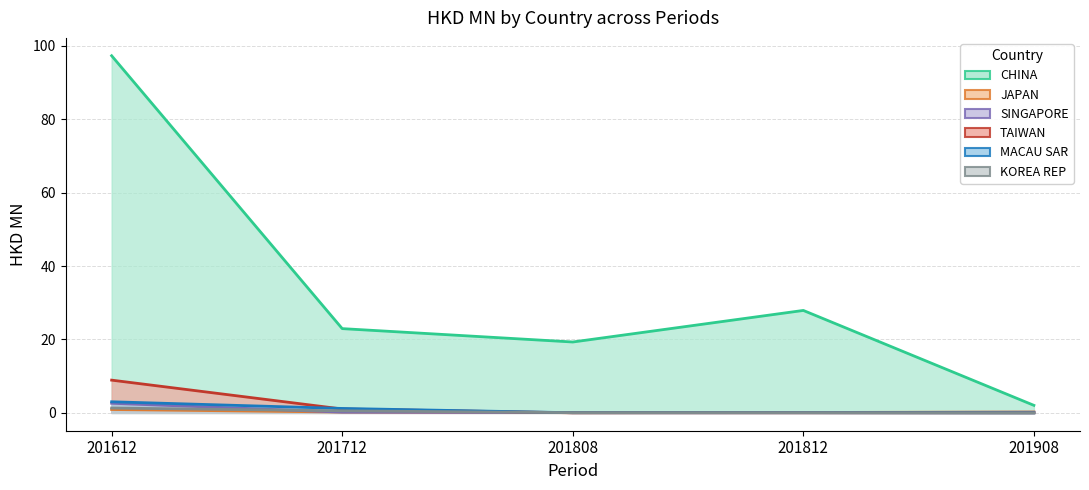

How many distinct data groups are displayed?

6